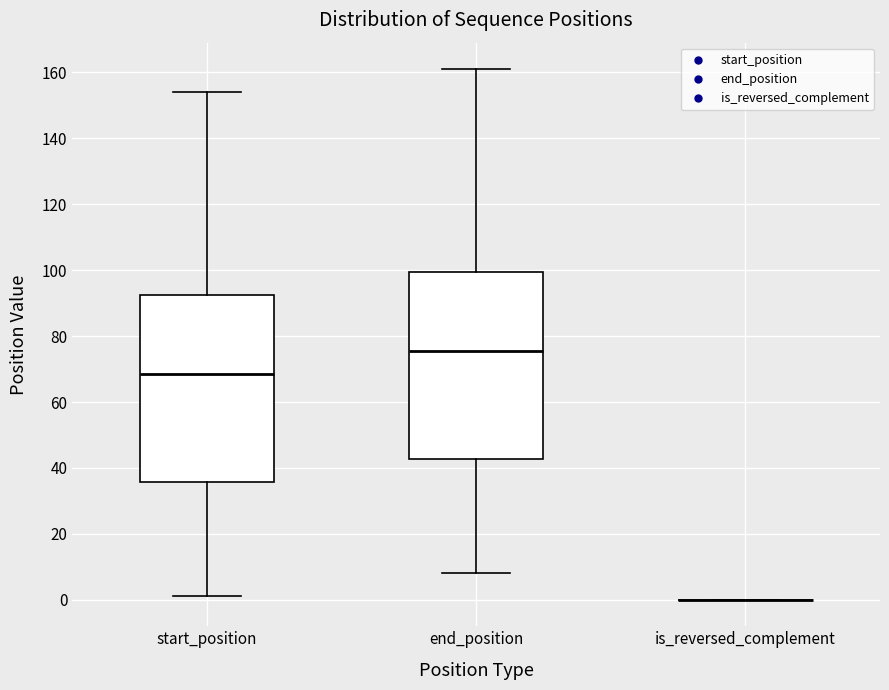

Reading left to right, transcribe this box plot: for each box, give where its median line is, the range the box spans, and where its two whiskers end, as read against the y-axis. The values are not printed on the chart, so give them approximately, as read against the axis.

start_position: median 68, box 36 to 92, whiskers 2 to 154
end_position: median 76, box 42 to 100, whiskers 8 to 162
is_reversed_complement: box collapsed to a line at 0, whiskers 0 to 0